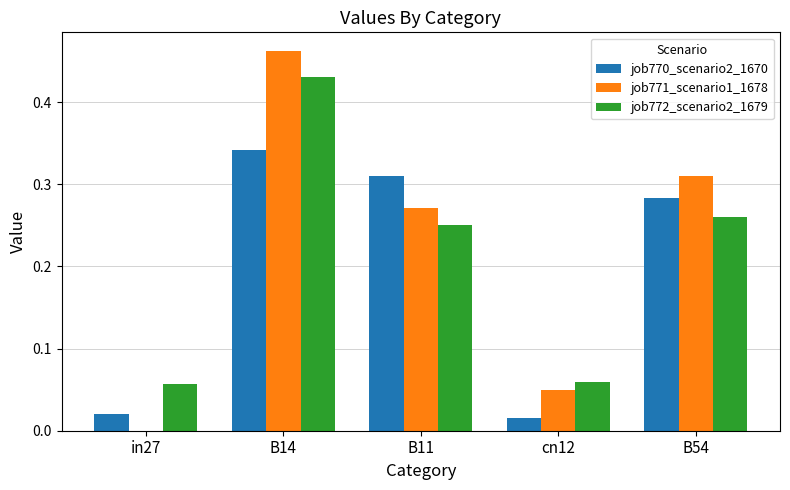

What is the sum of the job772_scenario2_1679 values at B14 and B54?

0.7